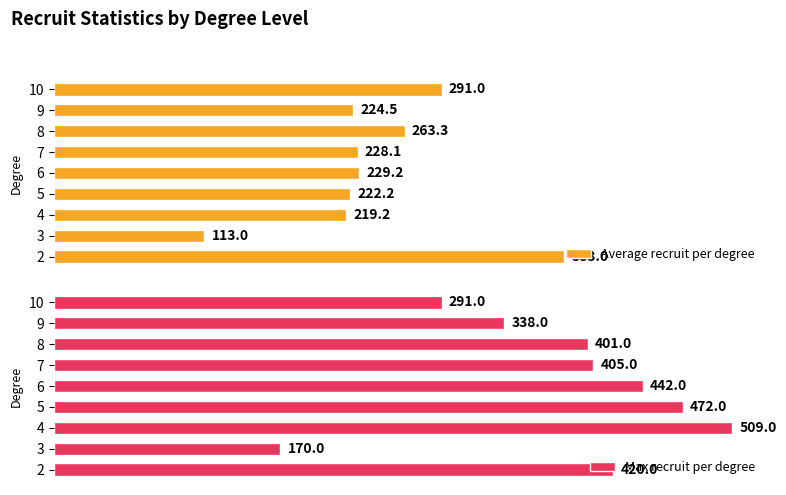

Between 2 and 9, which series saw the biggest shift?

Average recruit per degree